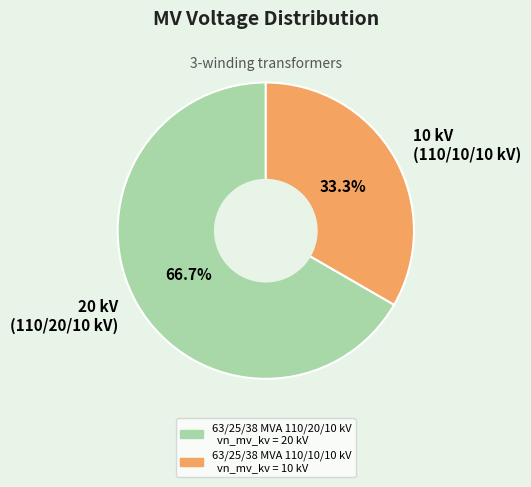

What is the smallest slice in the pie chart?

10 kV (110/10/10 kV)